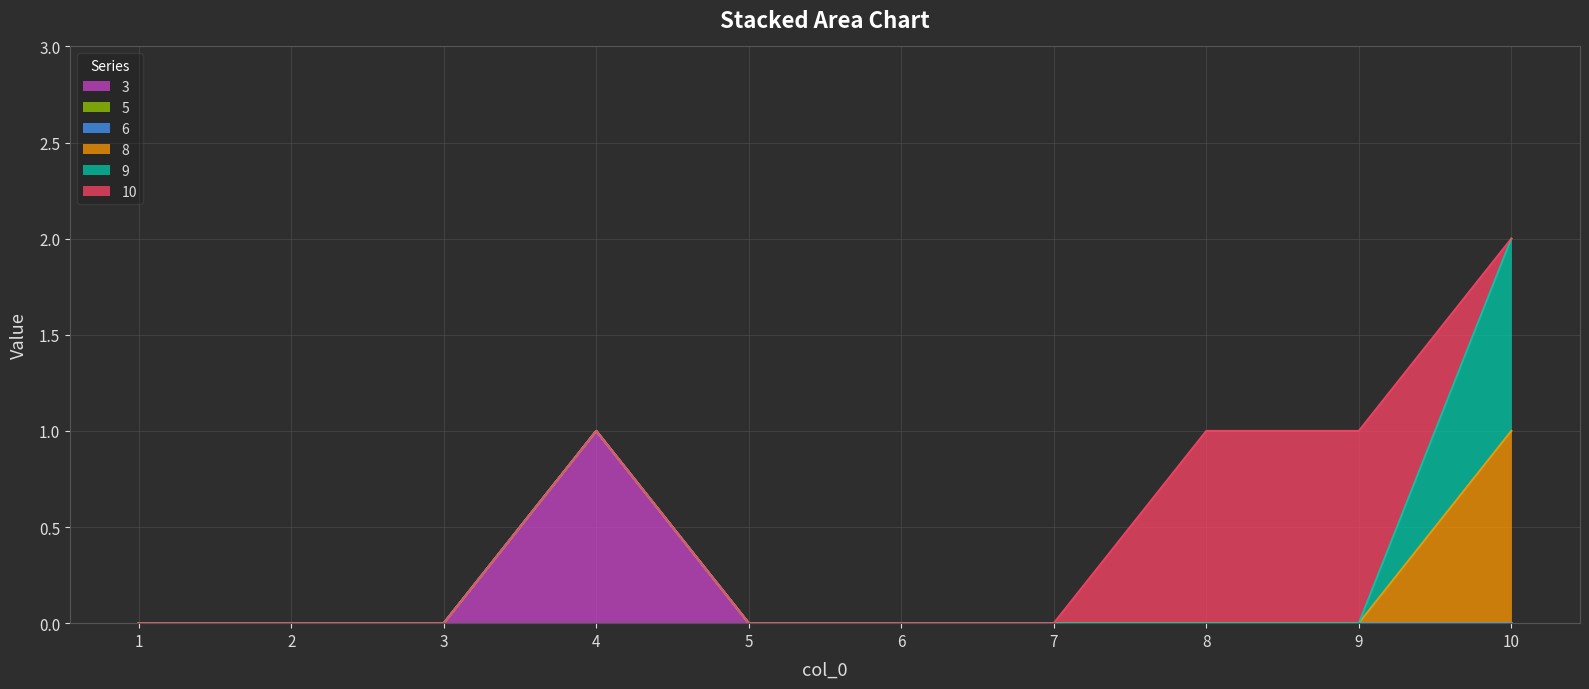

Which series has the largest range (max minus min)?

3